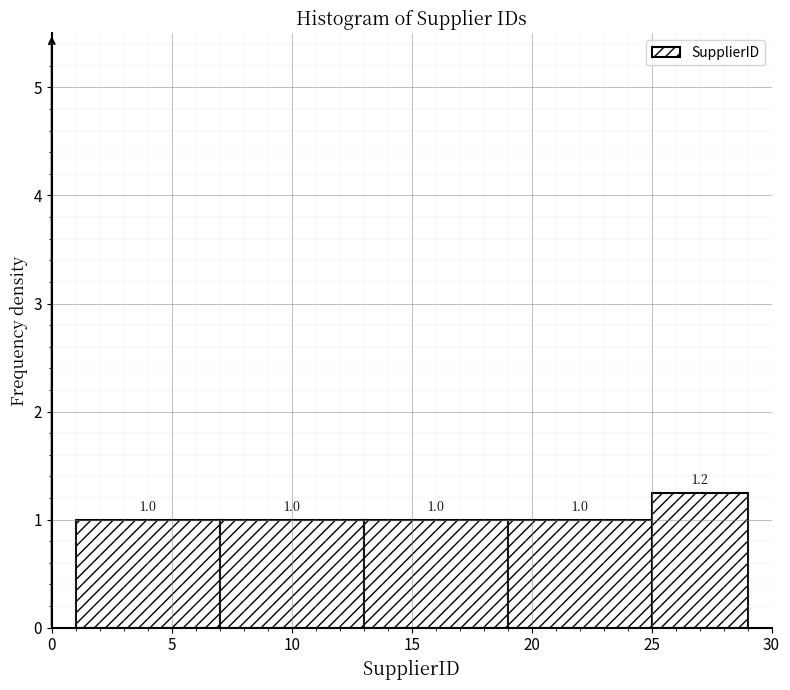

Which range on the x-axis has the tallest bar?

25 to 29